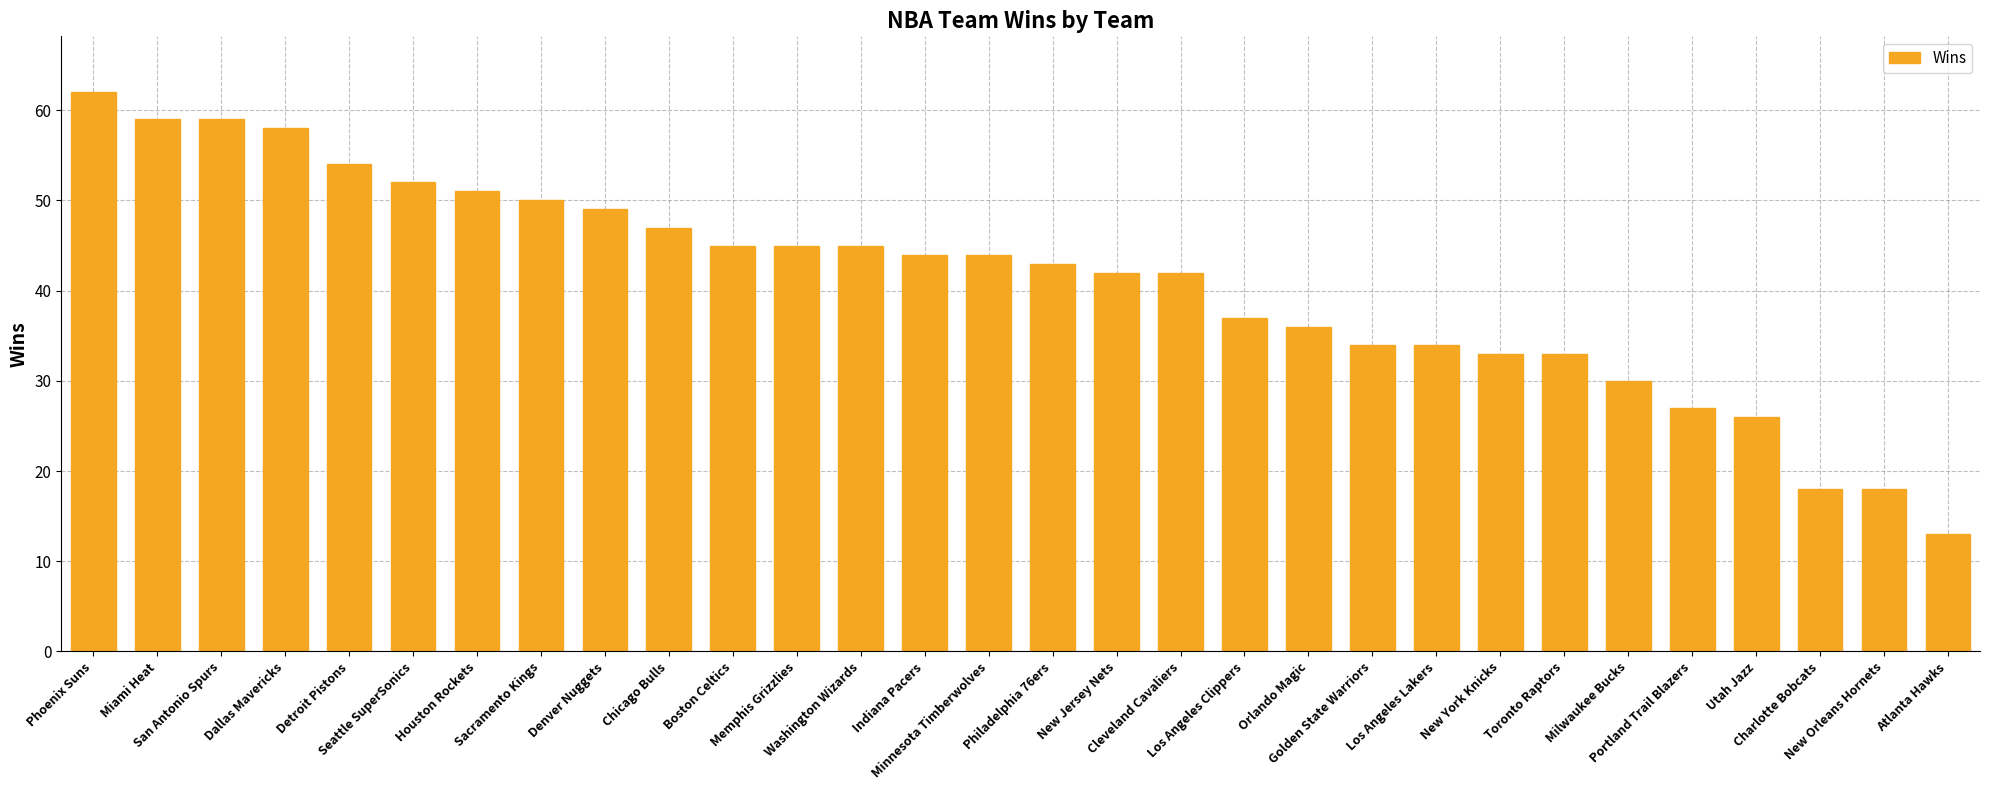

What is the value of the 15th bar from the left?

44